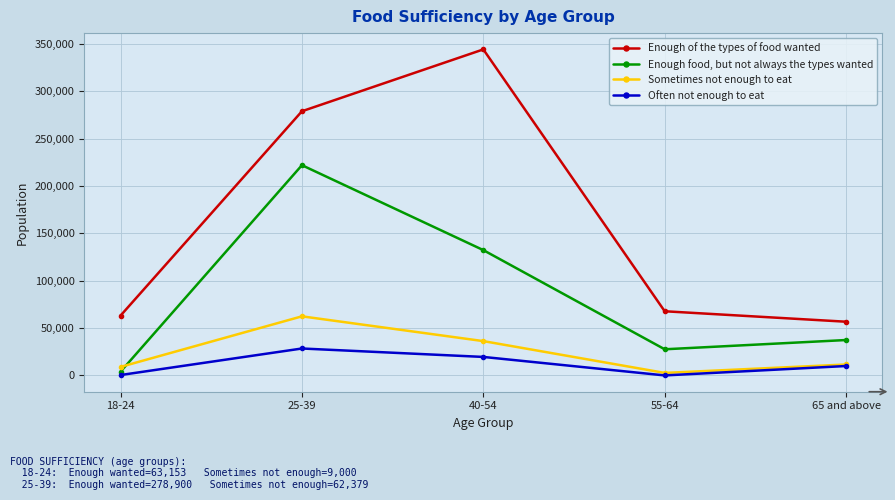

How many distinct data groups are displayed?

4